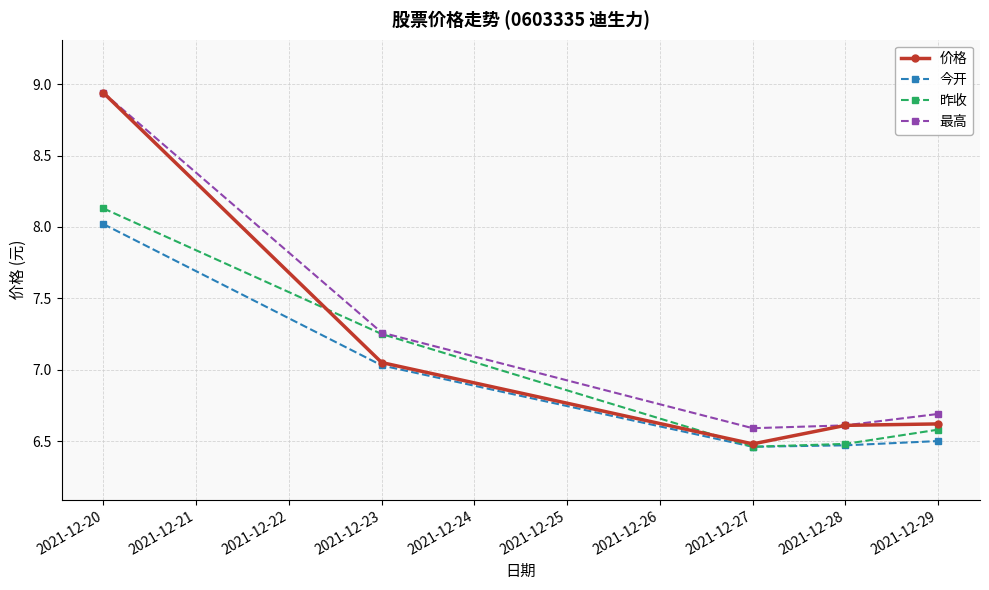

At how many categories does at least one series exceed 6?

5